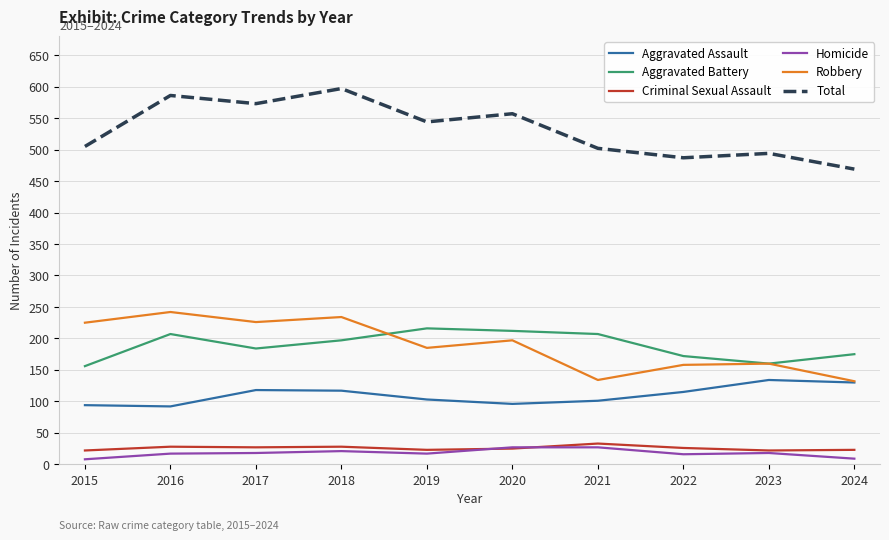

What is the difference between the highest and lowest values at 2019?

527